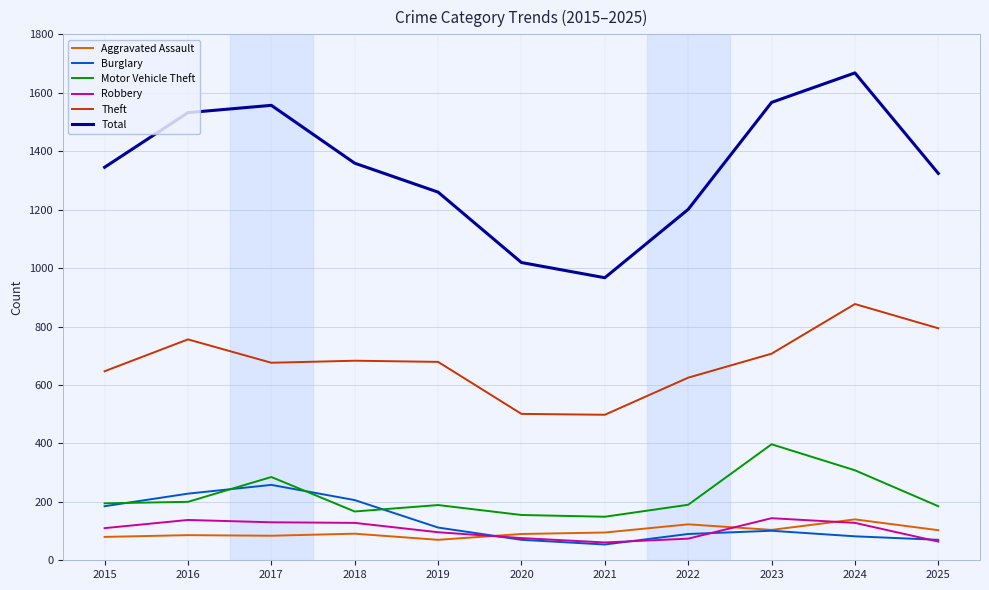

Which category has the highest value in the Burglary series?

2017